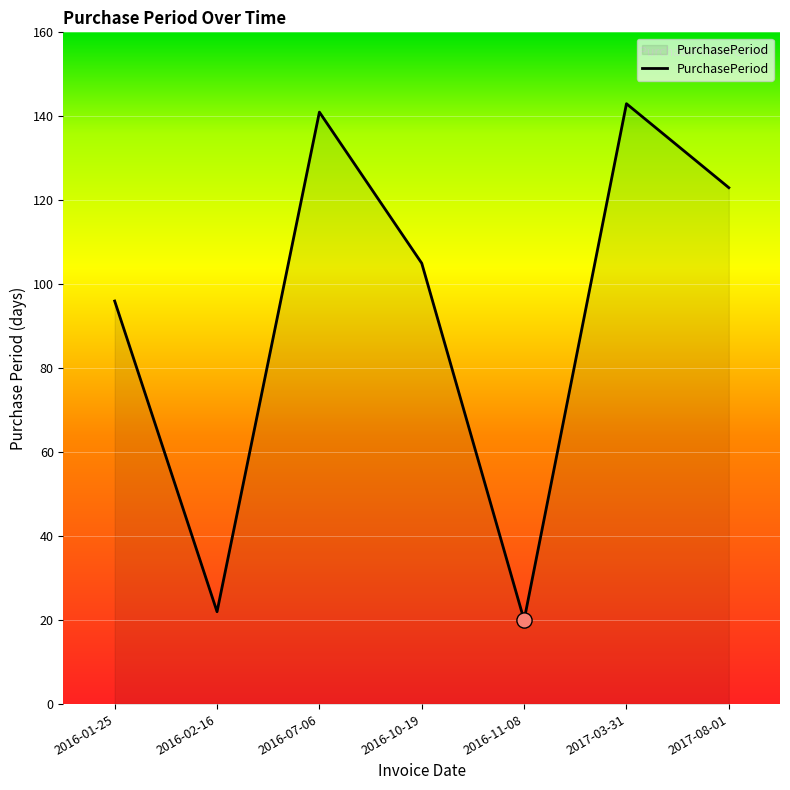

Which has a higher value, 2016-11-08 or 2016-10-19?

2016-10-19